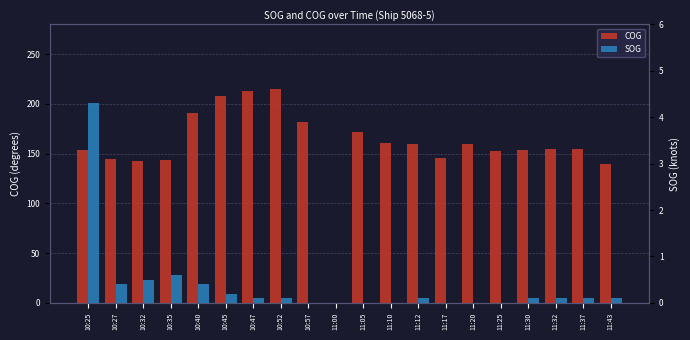

What is the total value across all series at 10:40?

191.7